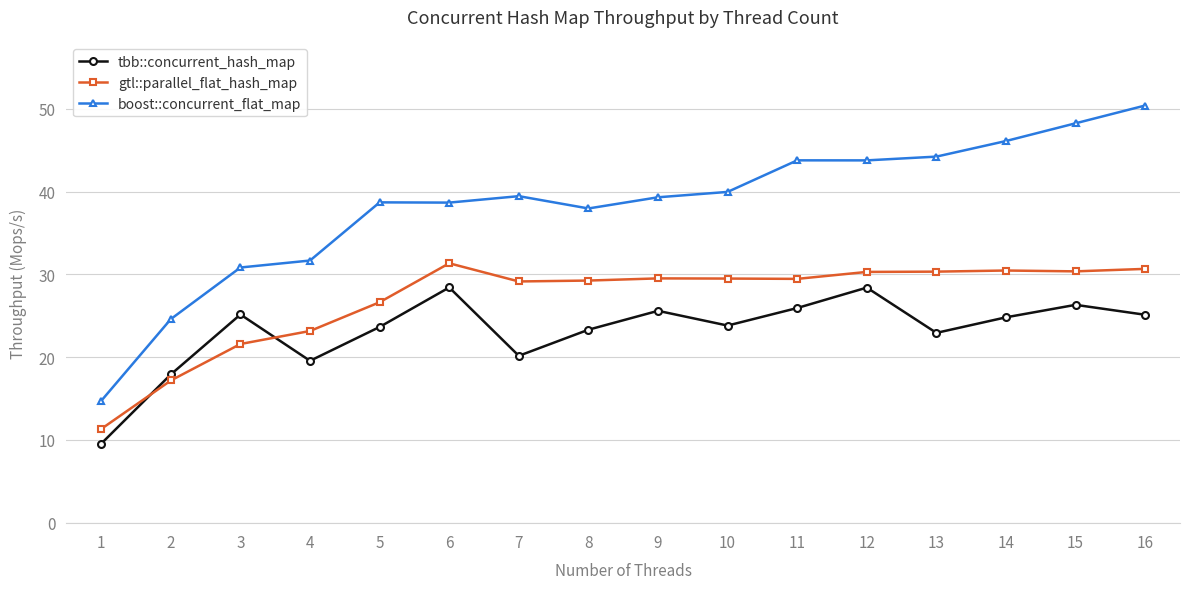

What is the total value across all series at 2?

59.7